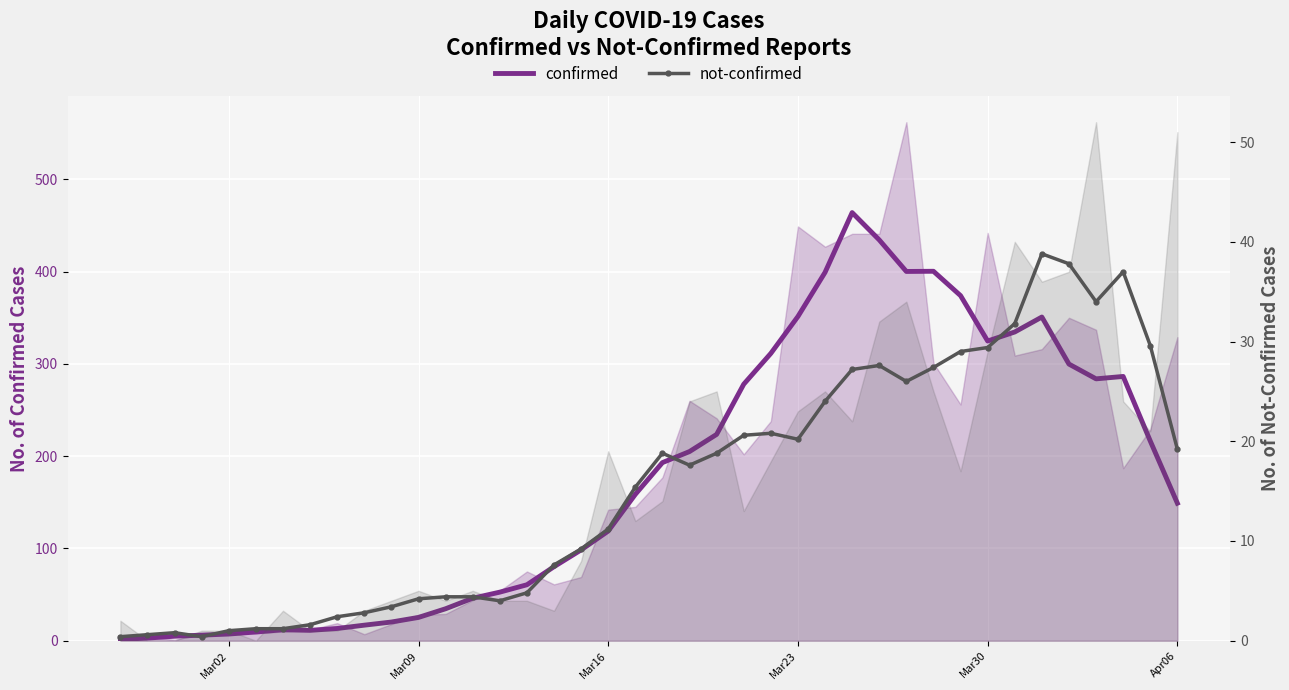

What is the lowest value of the confirmed series?

1.4